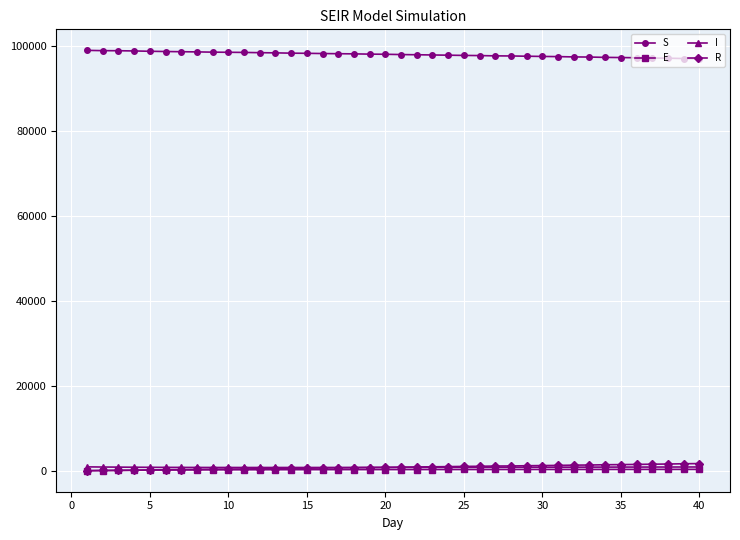

True or false: I has more than 0 interior local peaks.

True